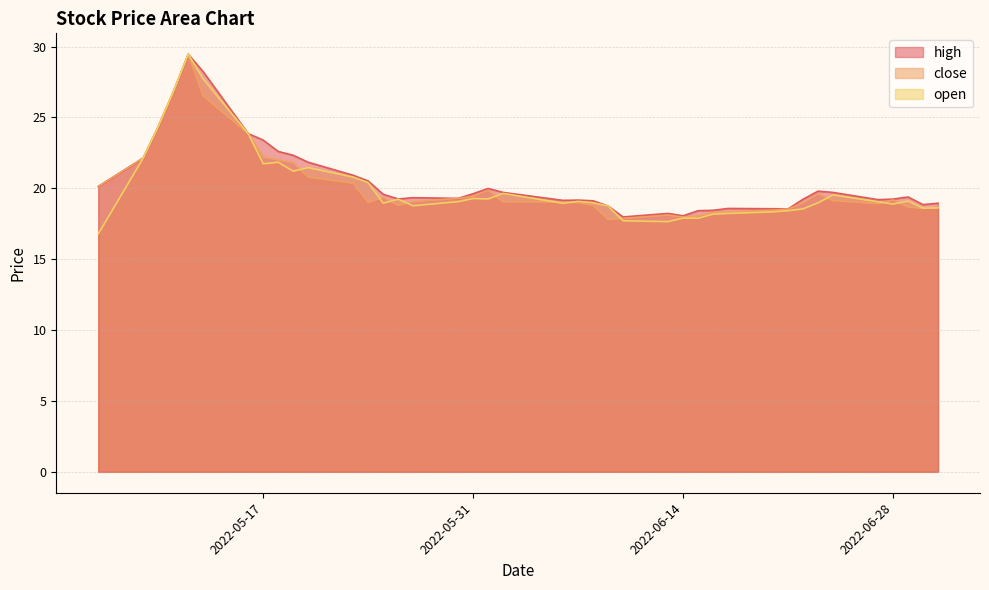

Reading left to right, transcribe all the data shown in this chart.

open: 16.8	22.1	24.4	26.8	29.5	27.7	23.9	21.7	21.8	21.2	21.5	20.8	20.4	18.9	19.2	18.8	19.1	19.3	19.2	19.6	18.9	19.1	19.0	18.8	17.7	17.6	17.9	17.9	18.2	18.2	18.3	18.4	18.6	19.0	19.5	19.1	18.9	19.1	18.6	18.6
close: 20.1	22.1	24.4	26.8	29.5	26.5	23.9	22.2	22.0	21.8	20.8	20.4	19.0	19.4	18.8	19.1	19.3	19.4	19.9	19.1	19.0	19.0	18.8	17.8	17.9	18.1	18.0	18.0	18.3	18.3	18.5	18.5	18.9	19.6	19.1	18.9	19.2	18.7	18.6	18.7
high: 20.1	22.1	24.4	26.8	29.5	28.2	23.9	23.4	22.6	22.3	21.8	20.9	20.5	19.6	19.2	19.3	19.3	19.6	20.0	19.7	19.1	19.2	19.1	18.8	18.0	18.2	18.1	18.4	18.4	18.6	18.6	18.6	19.2	19.8	19.7	19.2	19.2	19.4	18.9	18.9